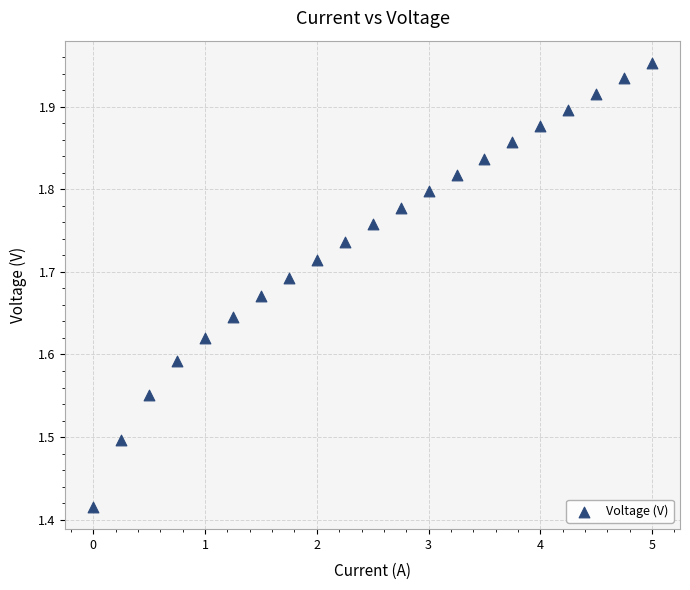

What is the range of Y values (max minus min)?

0.5